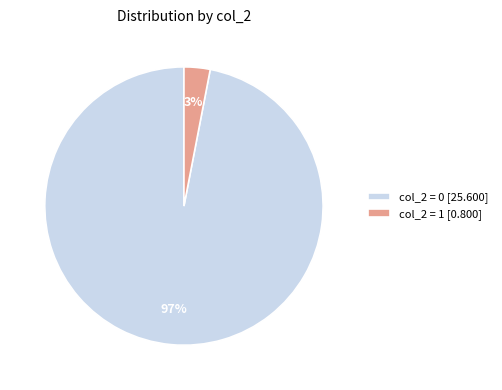

Between col_2 = 0 [25.600] and col_2 = 1 [0.800], which is larger?

col_2 = 0 [25.600]